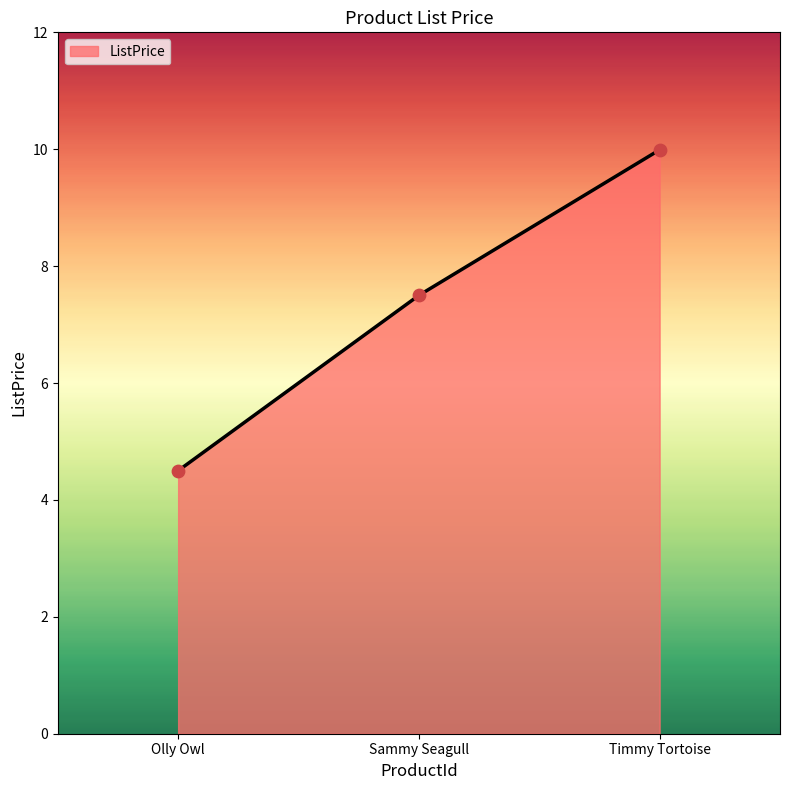

Which has a higher value, Olly Owl or Timmy Tortoise?

Timmy Tortoise